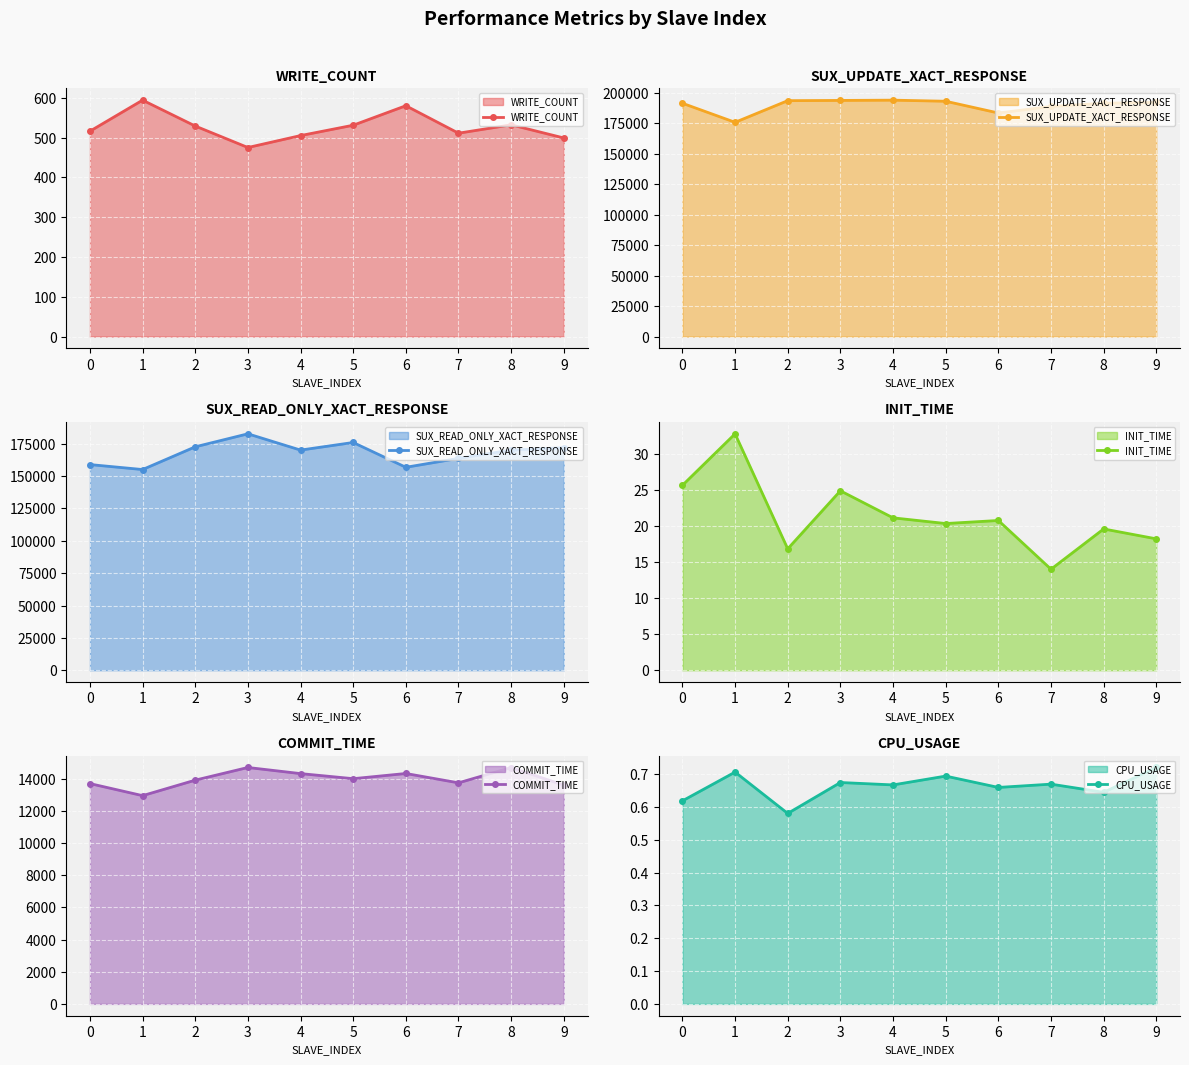

What is the value of the CPU_USAGE point at the 8th from the left?

0.7